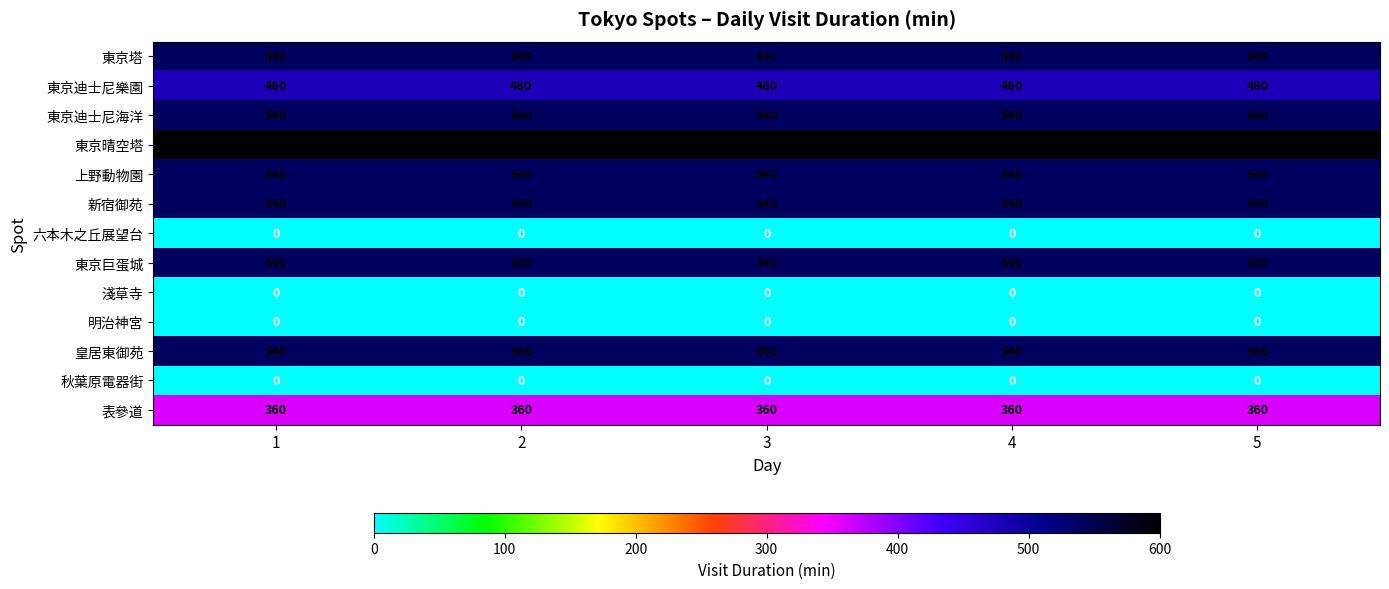

What is the maximum value shown in the chart?

600